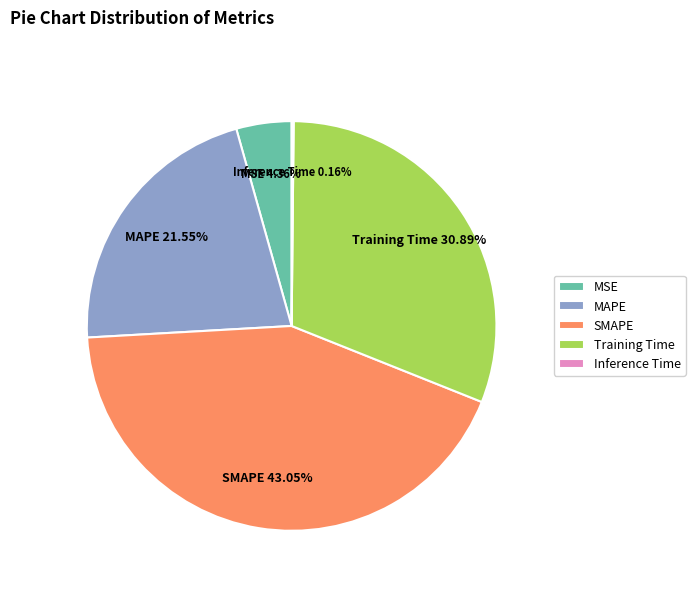

To the nearest percent, what is the average slice percentage?

20%